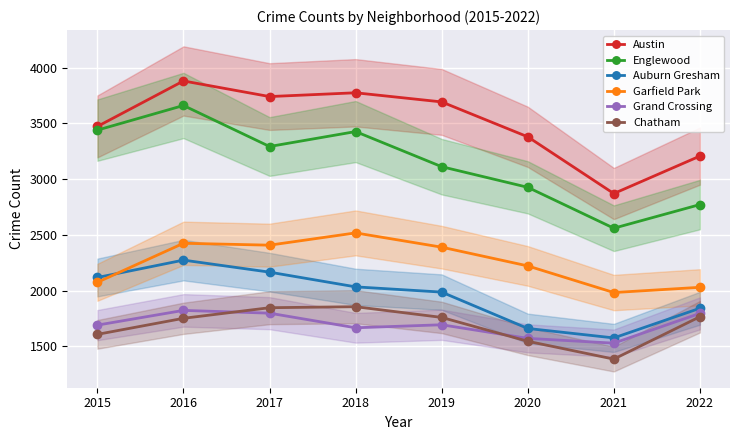

How many interior local peaks does the Chatham series have?

1